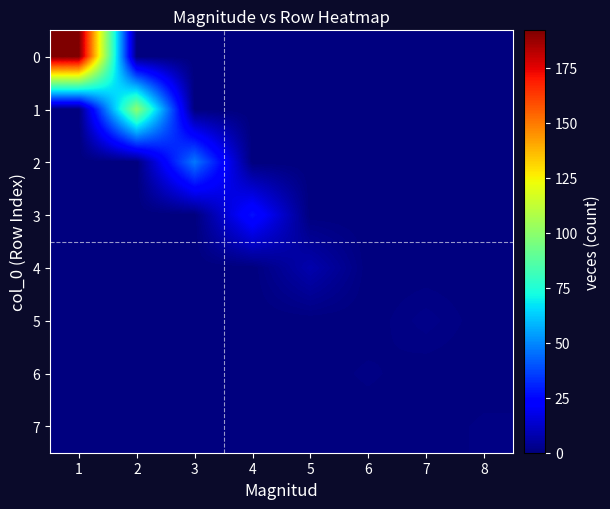

List the series in order of their peak value, lowest first.

6, 7, 5, 4, 3, 2, 1, 0